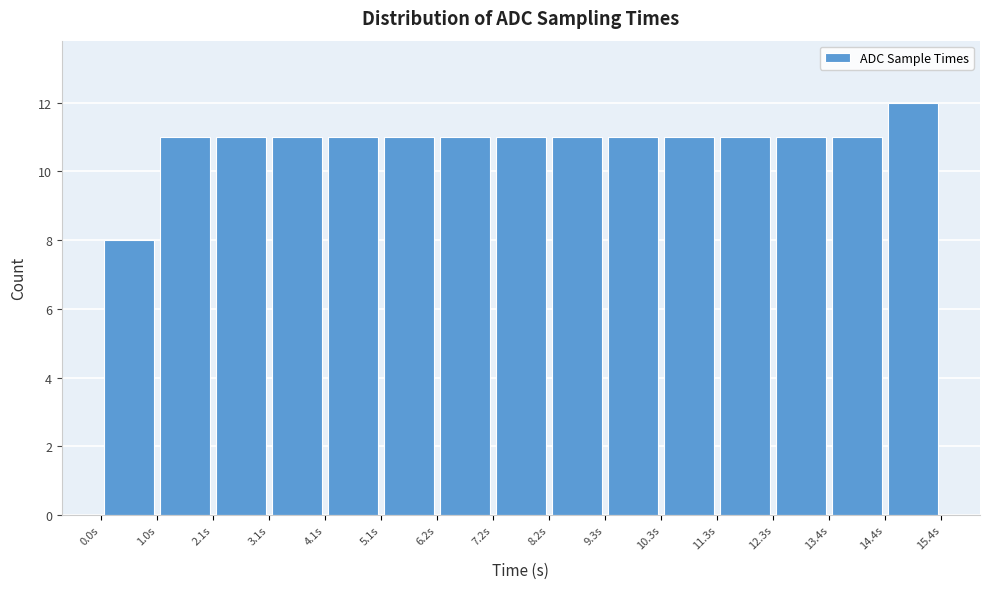

How tall is the bar that spans 9.2 to 10.2 on the x-axis? Neither the bar edges nor the heights are printed on the chart, so give them approximately, as read against the axes.

11